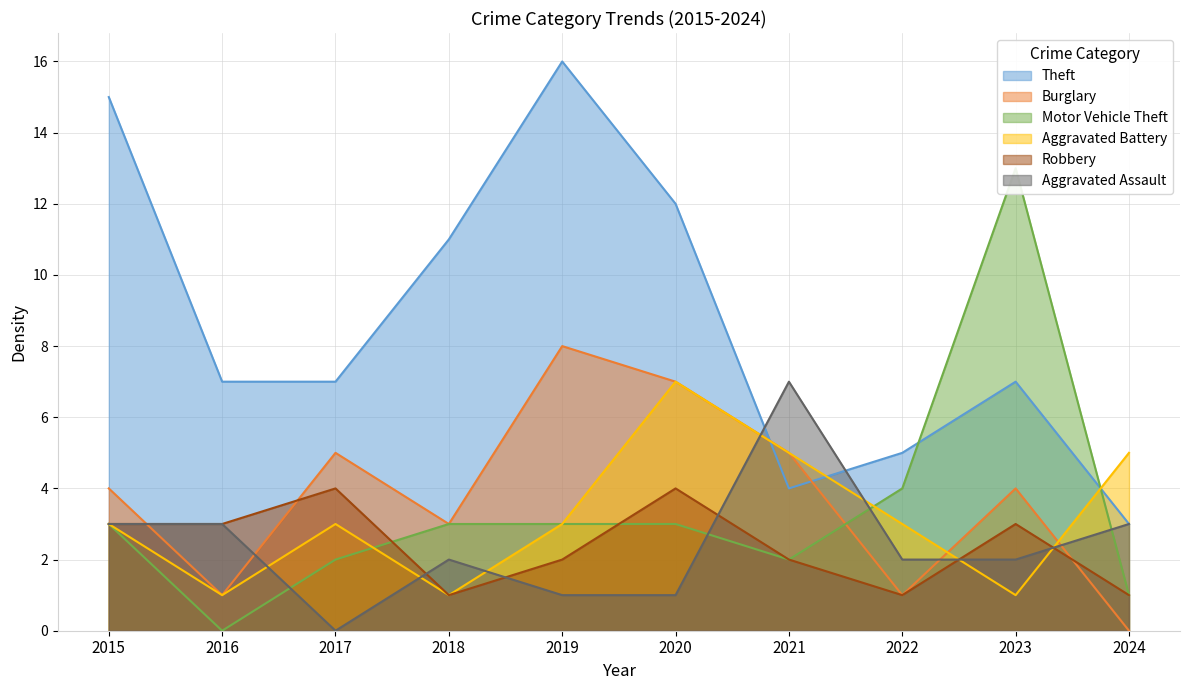

How many values in Aggravated Assault are above zero?

9